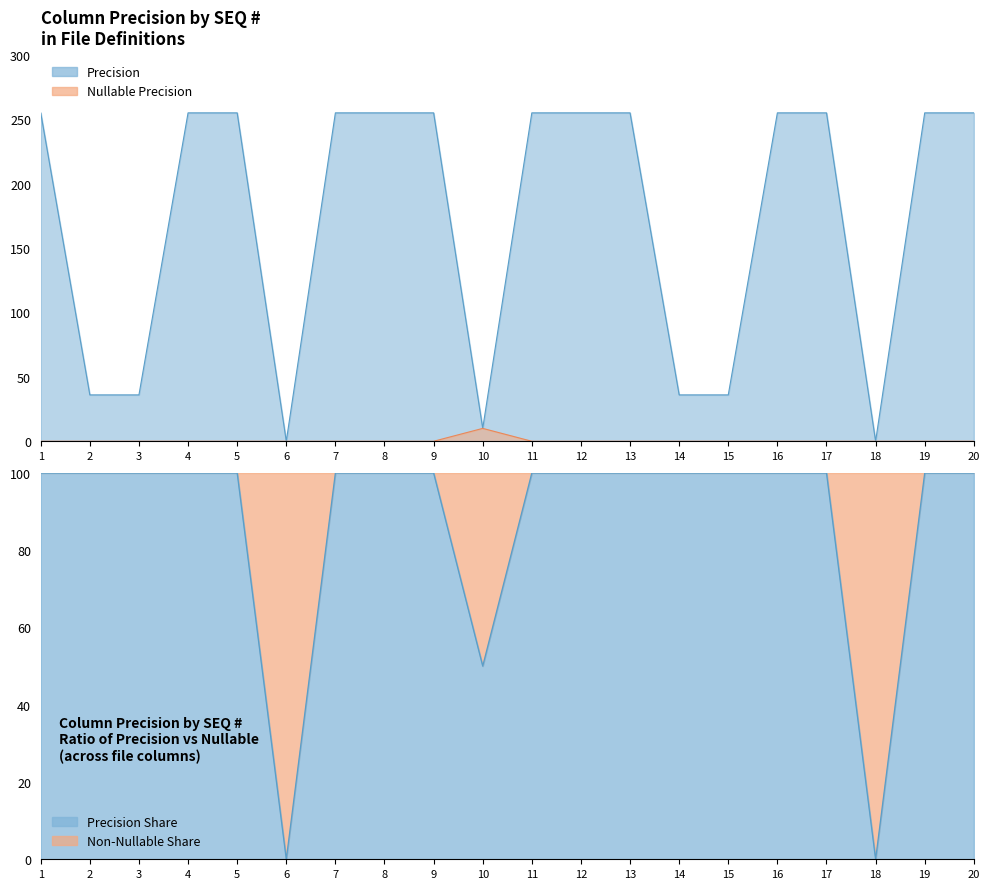

What is the average value?

173